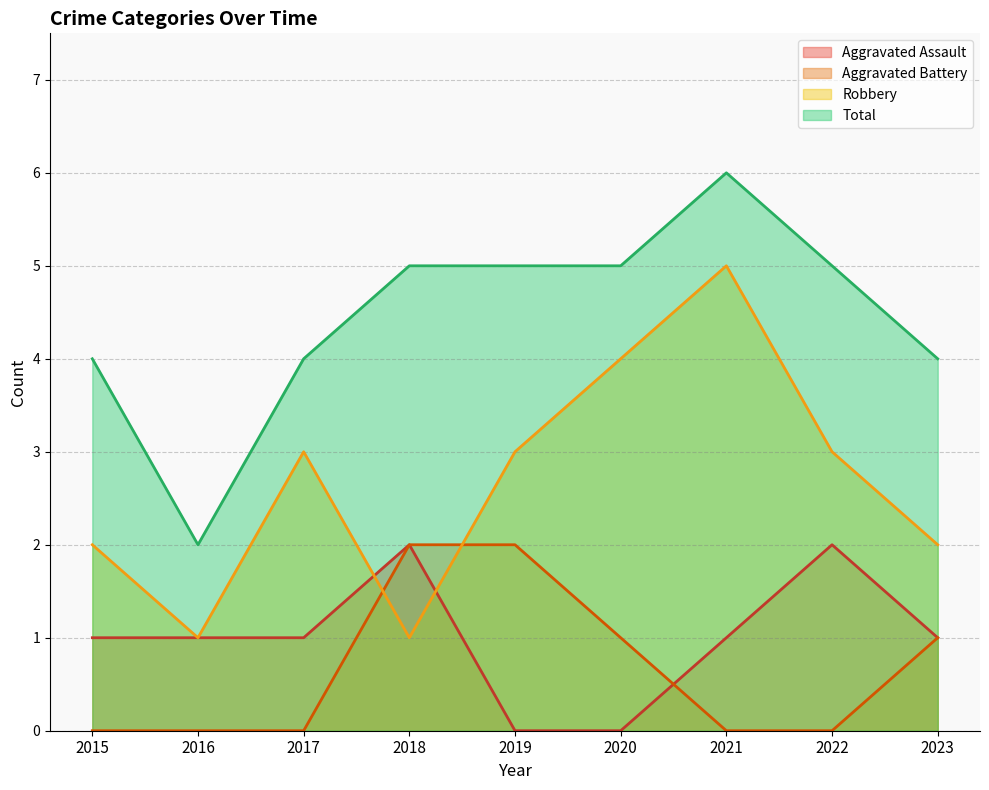

True or false: Total and Aggravated Assault intersect in this chart.

False